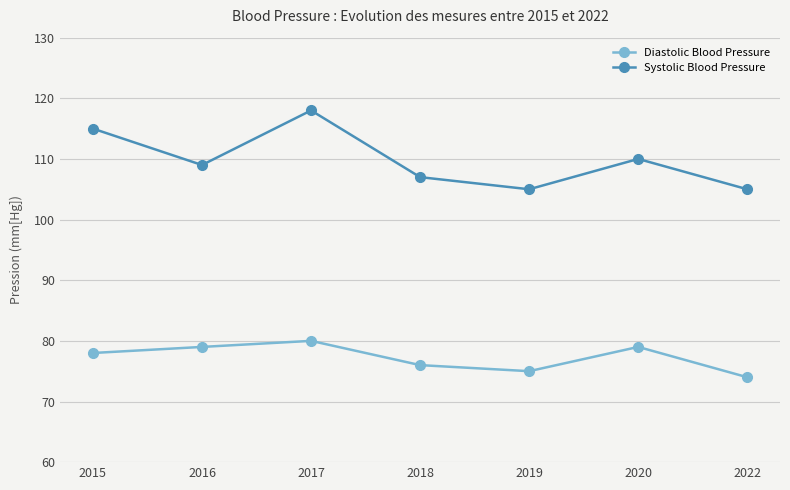

What is the minimum value for Systolic Blood Pressure?

105